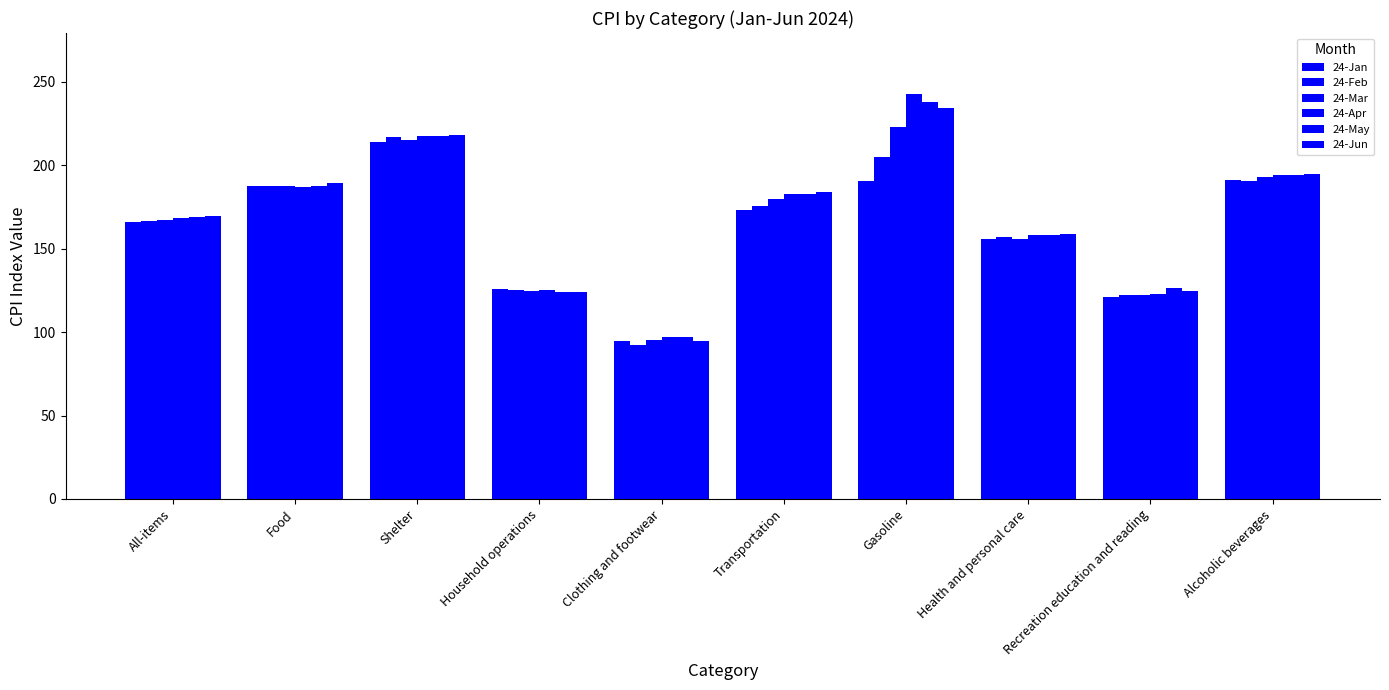

How many data points does each series have?

10